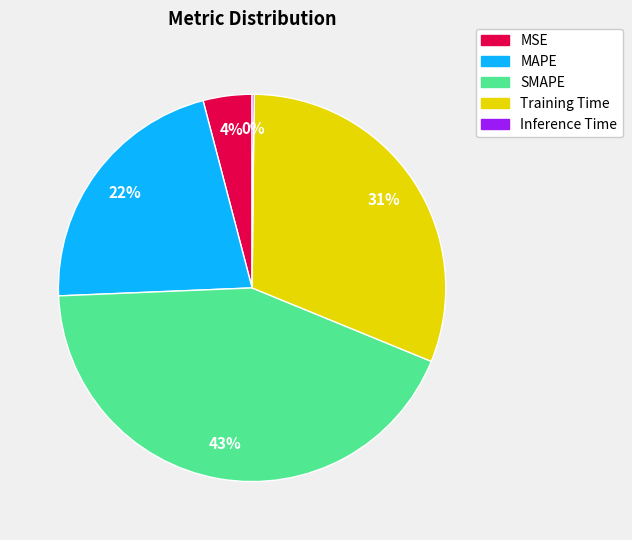

Which slice is the largest?

SMAPE